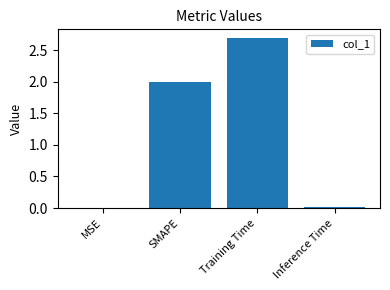

What is the approximate value at Training Time?

2.7